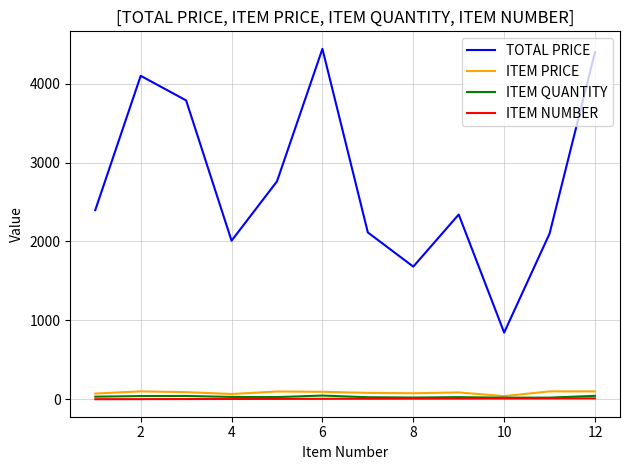

True or false: TOTAL PRICE and ITEM PRICE intersect in this chart.

False